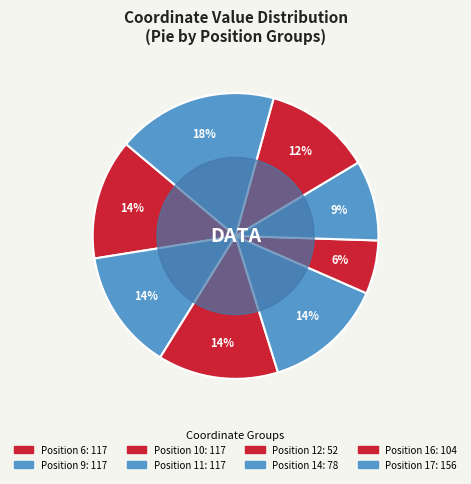

Count the number of slices in the pie.

8